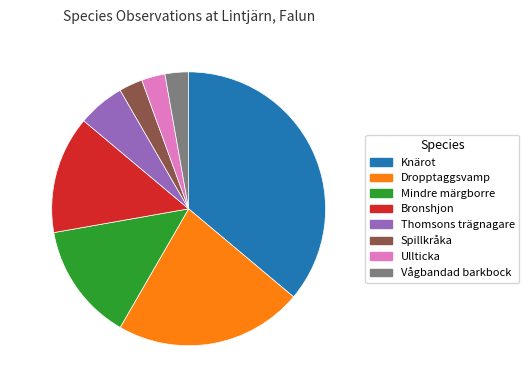

Is there a majority slice in this chart?

No